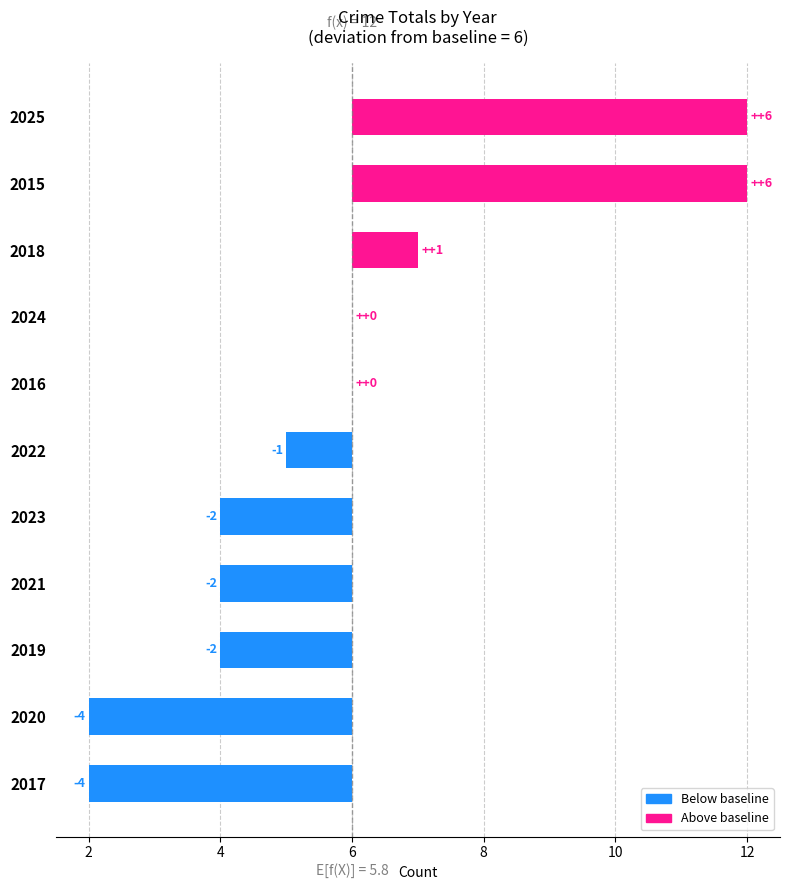

What is the smallest value displayed?

-4